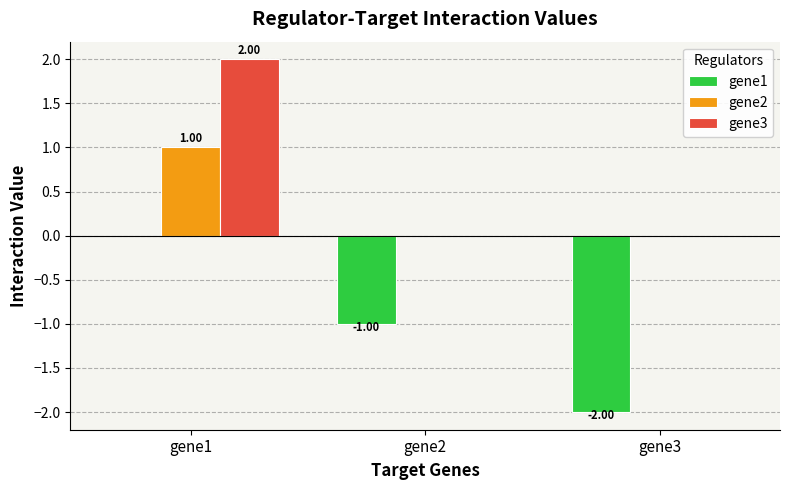

What is the difference between the gene3 values at gene1 and gene2?

2.0